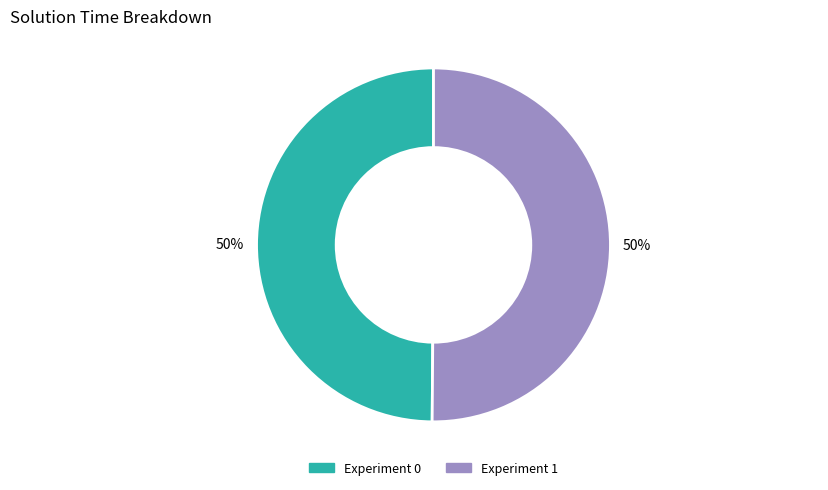

To the nearest percent, what portion does Experiment 0 represent?

50%